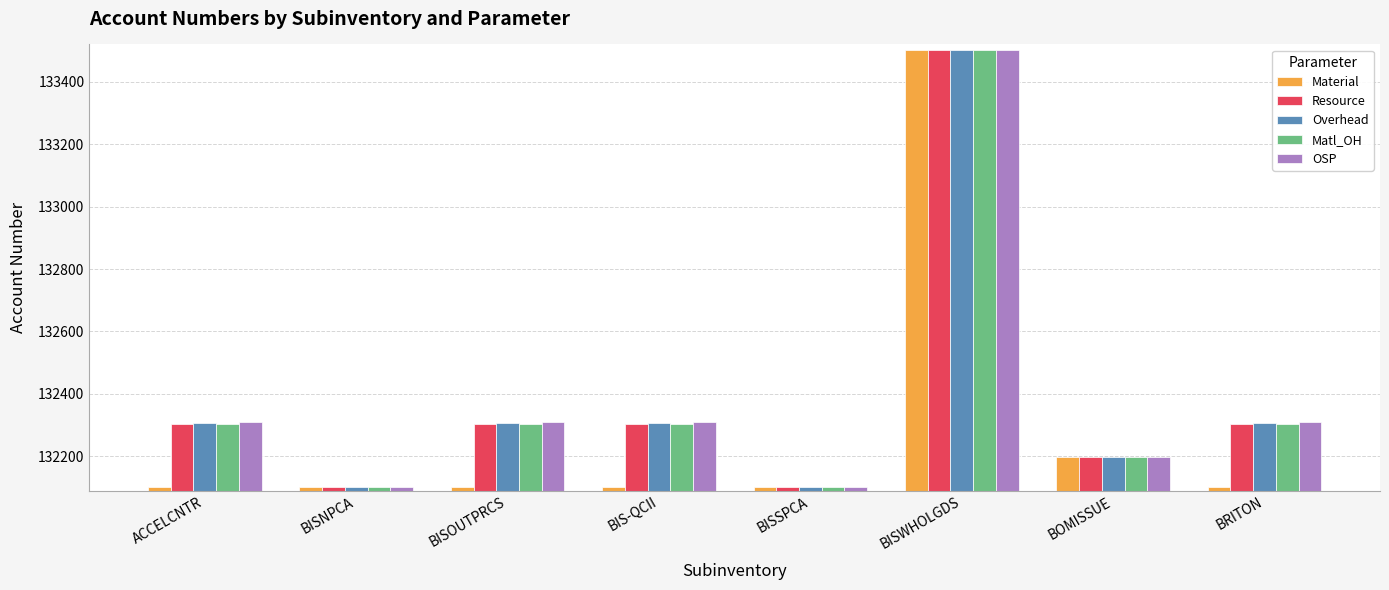

Reading left to right, transcribe all the data shown in this chart.

Material: ACCELCNTR=132101	BISNPCA=132101	BISOUTPRCS=132101	BIS-QCII=132101	BISSPCA=132101	BISWHOLGDS=133502	BOMISSUE=132198	BRITON=132101
Resource: ACCELCNTR=132303	BISNPCA=132101	BISOUTPRCS=132303	BIS-QCII=132303	BISSPCA=132101	BISWHOLGDS=133502	BOMISSUE=132198	BRITON=132303
Overhead: ACCELCNTR=132306	BISNPCA=132101	BISOUTPRCS=132306	BIS-QCII=132306	BISSPCA=132101	BISWHOLGDS=133502	BOMISSUE=132198	BRITON=132306
Matl_OH: ACCELCNTR=132302	BISNPCA=132101	BISOUTPRCS=132302	BIS-QCII=132302	BISSPCA=132101	BISWHOLGDS=133502	BOMISSUE=132198	BRITON=132302
OSP: ACCELCNTR=132310	BISNPCA=132101	BISOUTPRCS=132310	BIS-QCII=132310	BISSPCA=132101	BISWHOLGDS=133502	BOMISSUE=132198	BRITON=132310